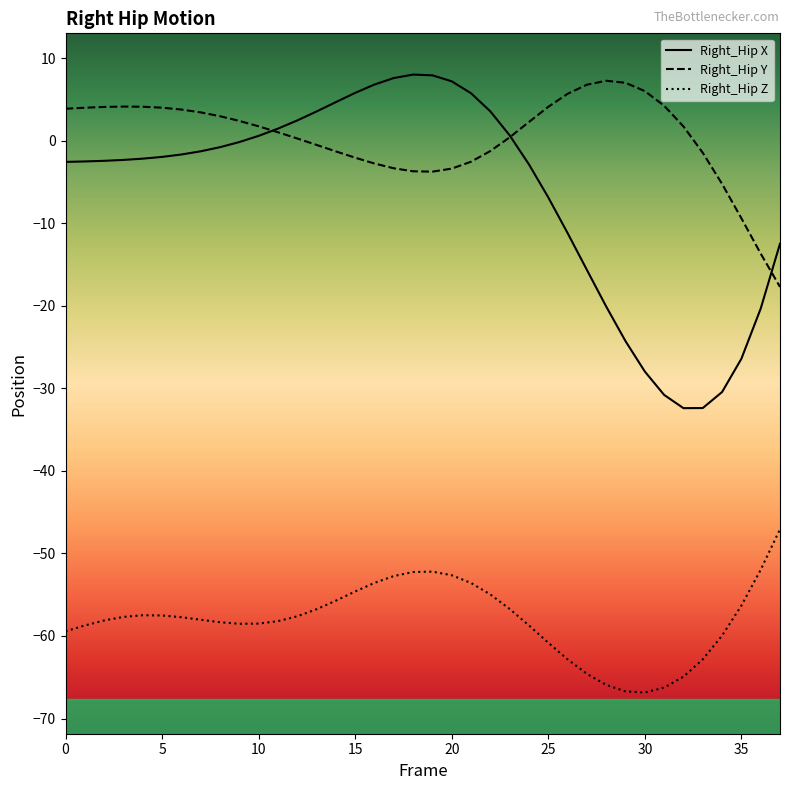

Reading left to right, transcribe all the data shown in this chart.

Right_Hip_X: 0=-2.5	1=-2.5	2=-2.4	3=-2.3	4=-2.1	5=-1.9	6=-1.6	7=-1.2	8=-0.8	9=-0.1	10=0.6	11=1.5	12=2.5	13=3.6	14=4.7	15=5.8	16=6.8	17=7.6	18=8.0	19=8.0	20=7.2	21=5.8	22=3.6	23=0.7	24=-2.8	25=-6.8	26=-11.2	27=-15.6	28=-20.1	29=-24.3	30=-27.9	31=-30.8	32=-32.4	33=-32.4	34=-30.4	35=-26.4	36=-20.3	37=-12.5
Right_Hip_Y: 0=3.9	1=4.0	2=4.1	3=4.2	4=4.2	5=4.0	6=3.8	7=3.5	8=3.0	9=2.4	10=1.8	11=1.1	12=0.3	13=-0.5	14=-1.3	15=-2.0	16=-2.7	17=-3.3	18=-3.7	19=-3.7	20=-3.3	21=-2.5	22=-1.2	23=0.4	24=2.3	25=4.1	26=5.7	27=6.8	28=7.3	29=7.1	30=6.0	31=4.3	32=1.8	33=-1.4	34=-5.2	35=-9.4	36=-13.6	37=-17.7
Right_Hip_Z: 0=-59.4	1=-58.7	2=-58.1	3=-57.7	4=-57.5	5=-57.5	6=-57.7	7=-58.0	8=-58.3	9=-58.5	10=-58.5	11=-58.2	12=-57.6	13=-56.8	14=-55.7	15=-54.6	16=-53.6	17=-52.7	18=-52.2	19=-52.2	20=-52.6	21=-53.6	22=-55.0	23=-56.7	24=-58.7	25=-60.8	26=-62.8	27=-64.6	28=-65.9	29=-66.7	30=-66.8	31=-66.3	32=-64.9	33=-62.8	34=-60.0	35=-56.3	36=-52.0	37=-47.1